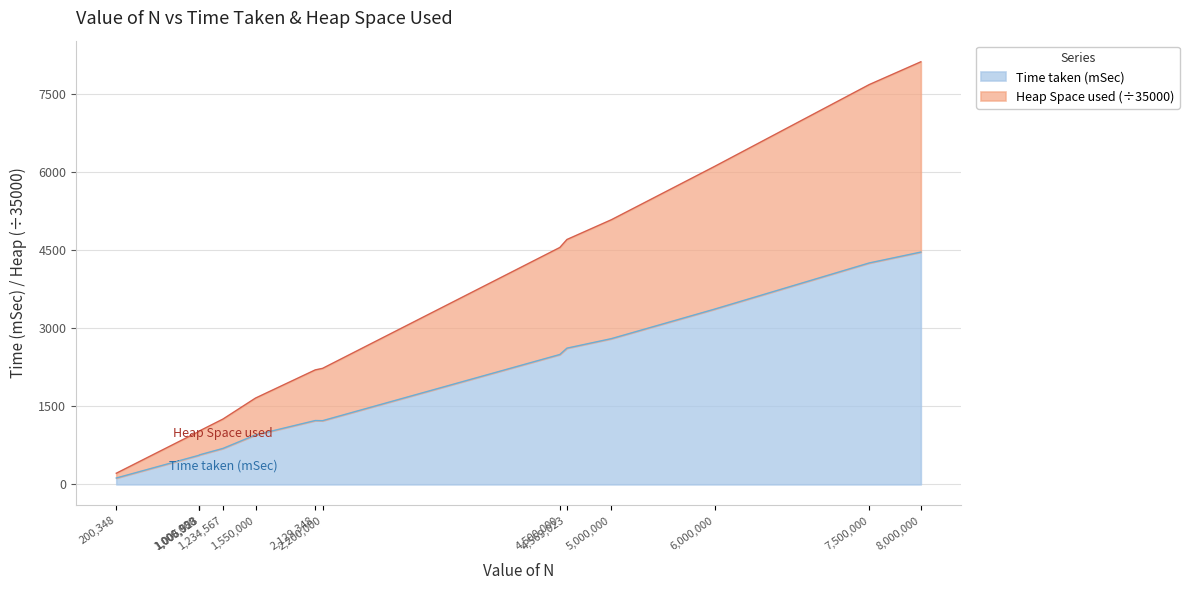

True or false: Heap Space used and Time taken (mSec) intersect in this chart.

False